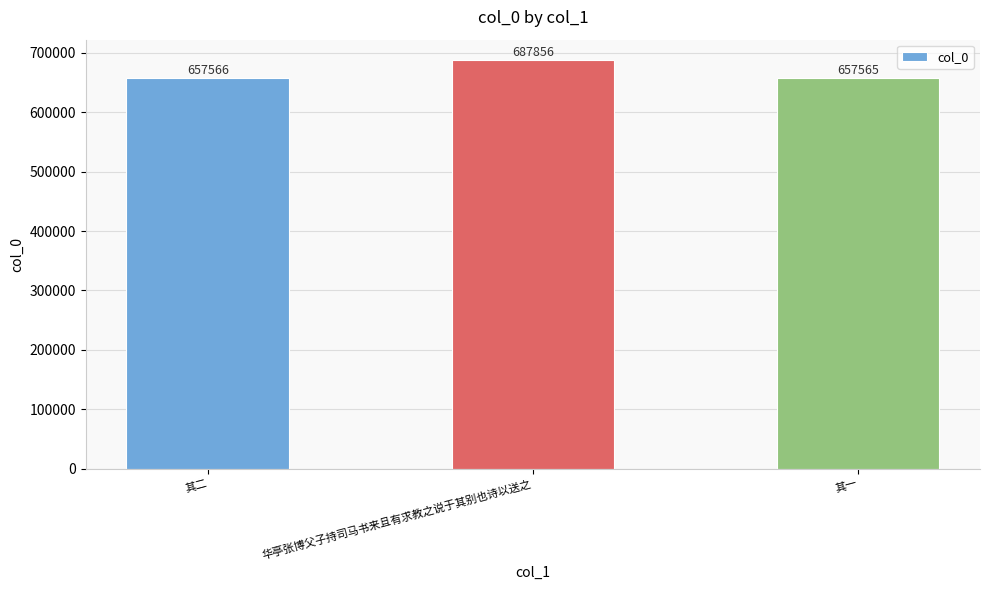

What position from the right is 其二?

3